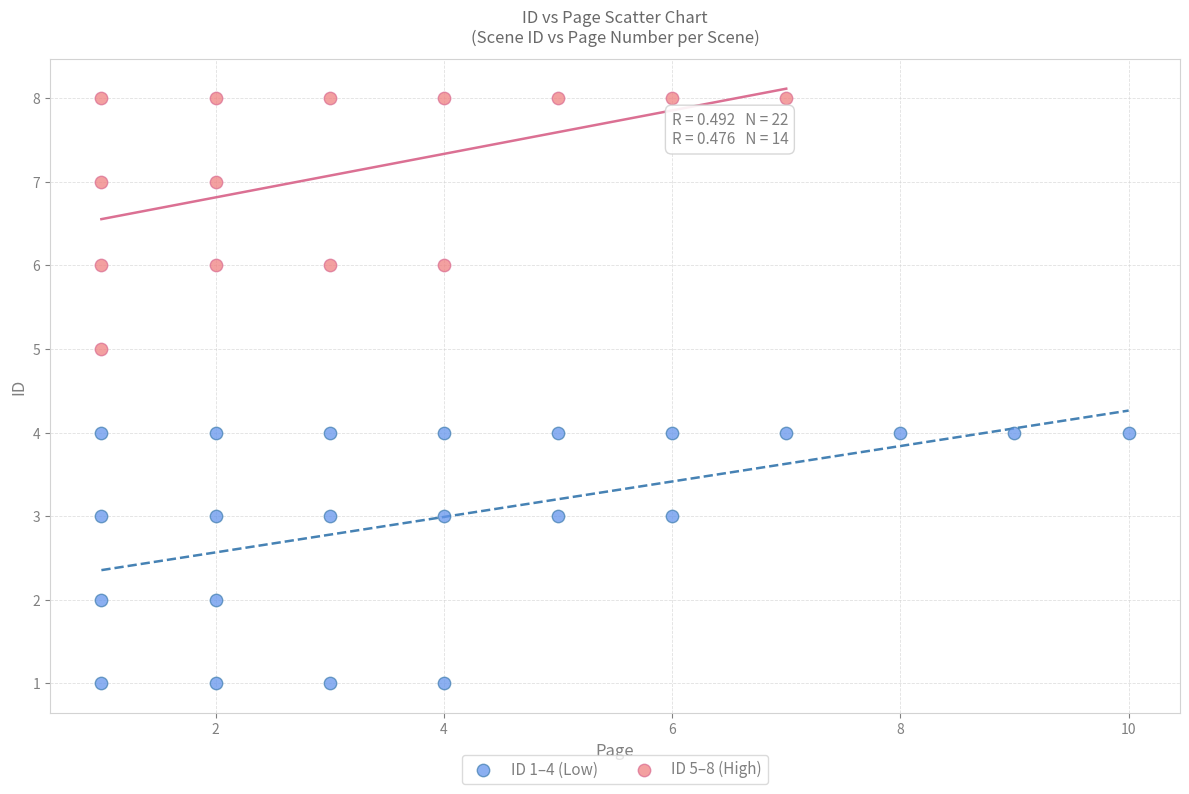

Which series contains the lowest Y value?

ID 1–4 (Low)